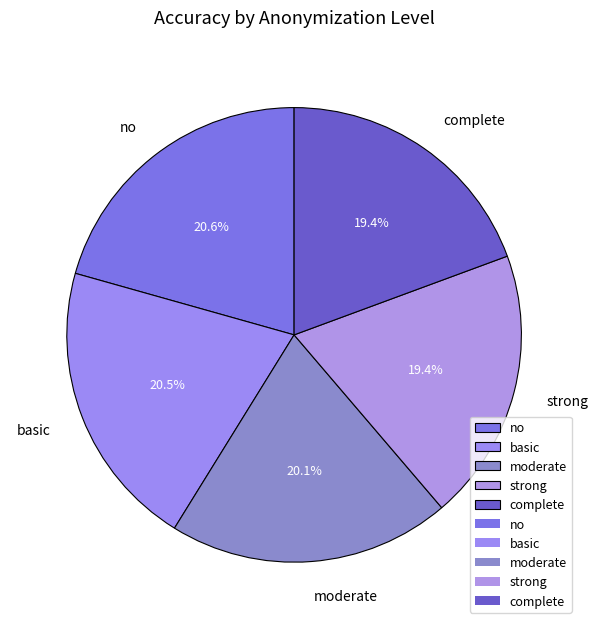

Does strong represent more than half of the total?

No